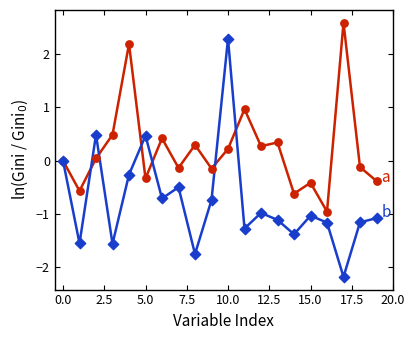

What is the maximum value shown in the chart?

2.6